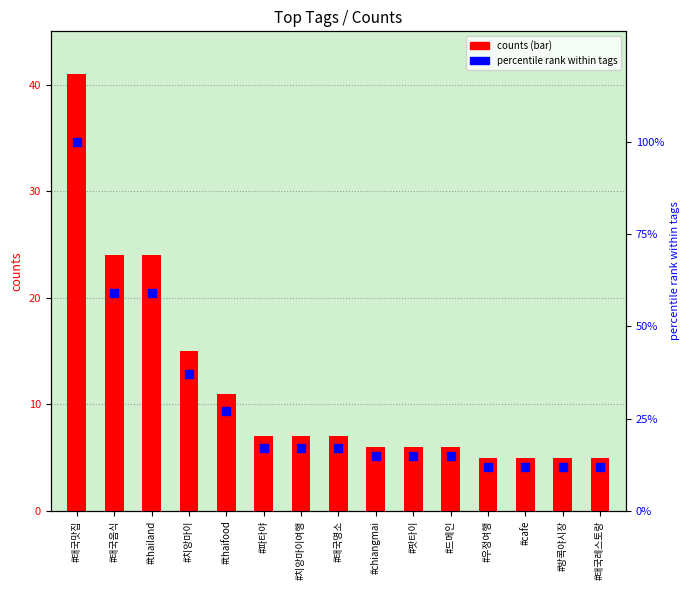

Which series has the widest spread of Y values?

percentile rank